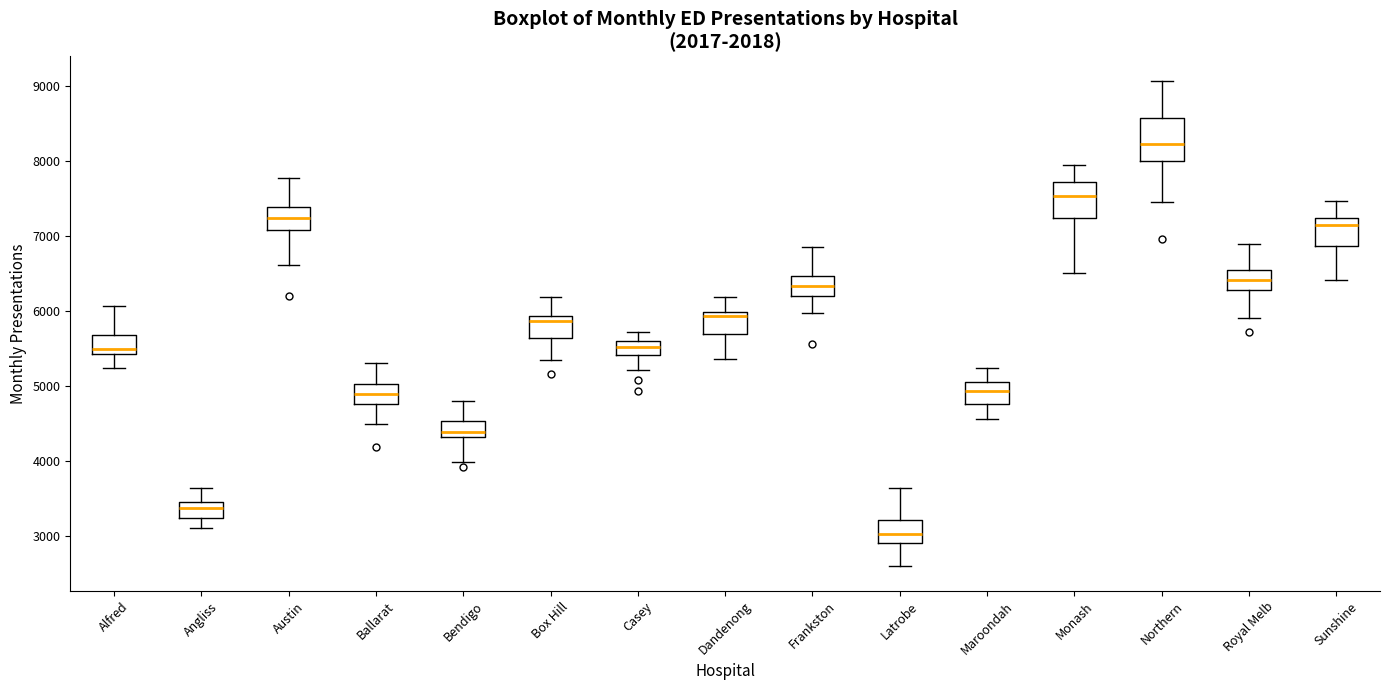

Reading left to right, read every box against the y-axis: the position of its median line, the range the box covers, and the ends of its whiskers. The values are not printed on the chart, so give them approximately, as read against the axis.

Alfred: median 5500, box 5400 to 5700, whiskers 5200 to 6100
Angliss: median 3400, box 3200 to 3500, whiskers 3100 to 3600
Austin: median 7200, box 7100 to 7400, whiskers 6600 to 7800
Ballarat: median 4900, box 4800 to 5000, whiskers 4500 to 5300
Bendigo: median 4400, box 4300 to 4500, whiskers 4000 to 4800
Box Hill: median 5900 (just below the box's upper edge), box 5600 to 5900, whiskers 5300 to 6200
Casey: median 5500, box 5400 to 5600, whiskers 5200 to 5700
Dandenong: median 5900, box 5700 to 6000, whiskers 5400 to 6200
Frankston: median 6300, box 6200 to 6500, whiskers 6000 to 6900
Latrobe: median 3000, box 2900 to 3200, whiskers 2600 to 3600
Maroondah: median 4900, box 4800 to 5000, whiskers 4600 to 5200
Monash: median 7500, box 7200 to 7700, whiskers 6500 to 7900
Northern: median 8200, box 8000 to 8600, whiskers 7400 to 9100
Royal Melb: median 6400, box 6300 to 6500, whiskers 5900 to 6900
Sunshine: median 7100, box 6900 to 7200, whiskers 6400 to 7500